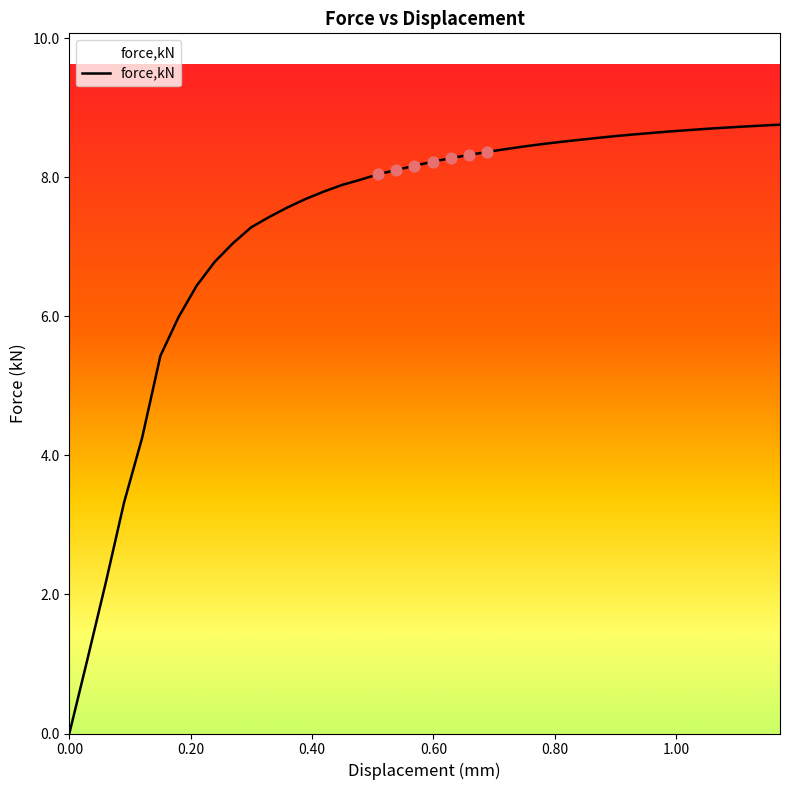

What is the maximum value shown in the chart?

8.8